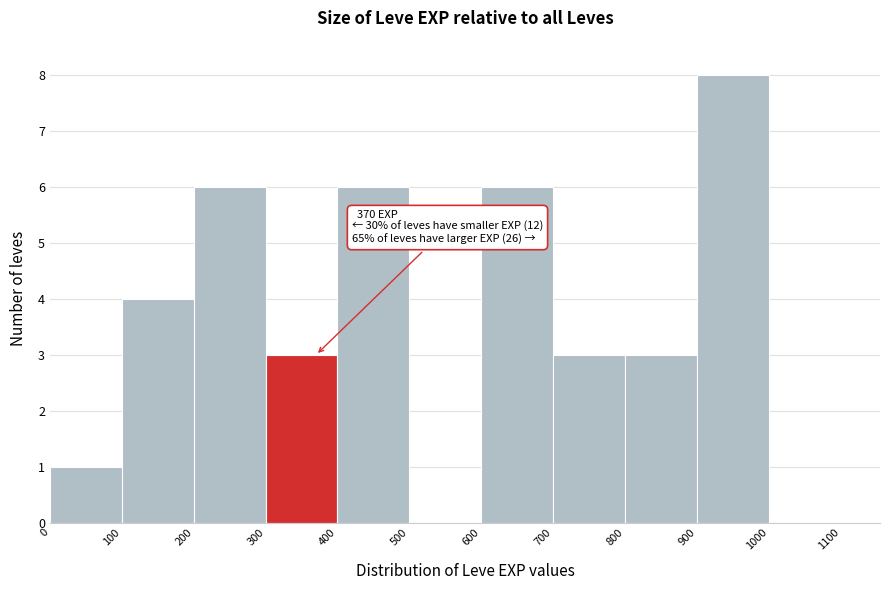

Over which range of the x-axis is the bar tallest?

900 to 1000